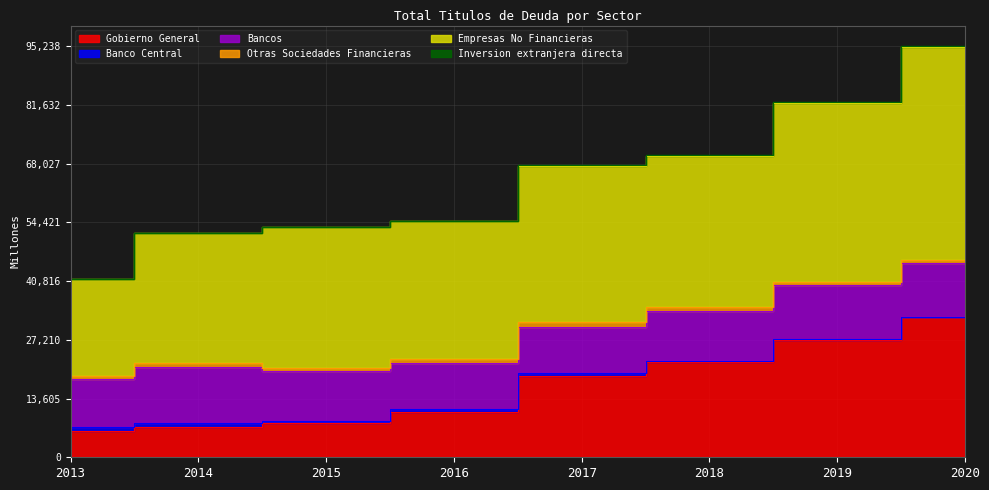

Is the value of Inversion extranjera directa at 2020 greater than the value of Empresas No Financieras at 2019?

No